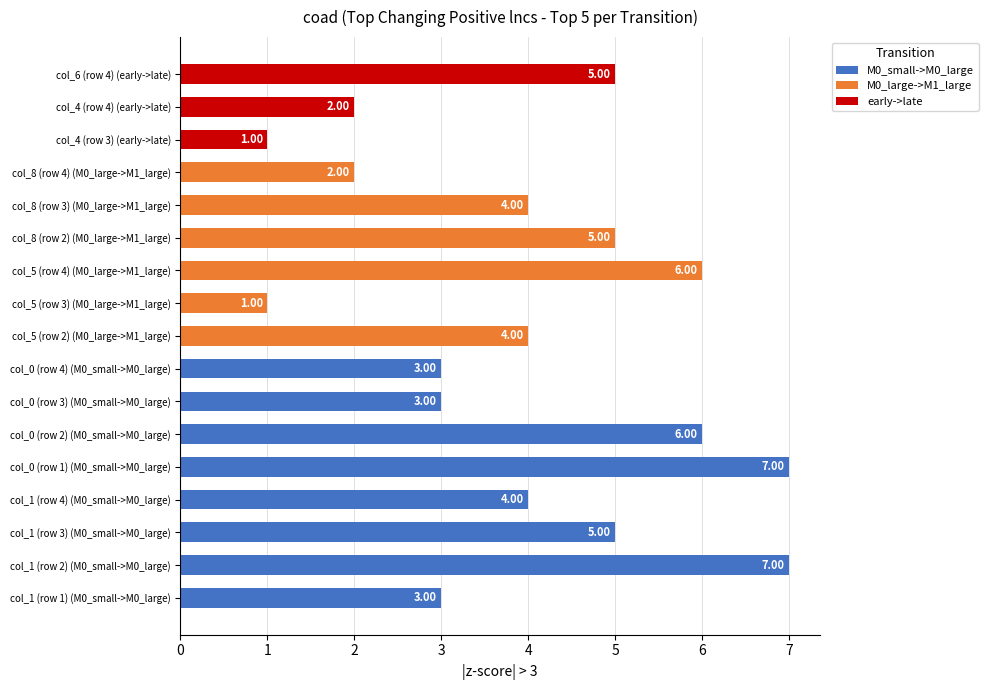

What is the difference between the maximum and minimum values in the col_6 series?

5